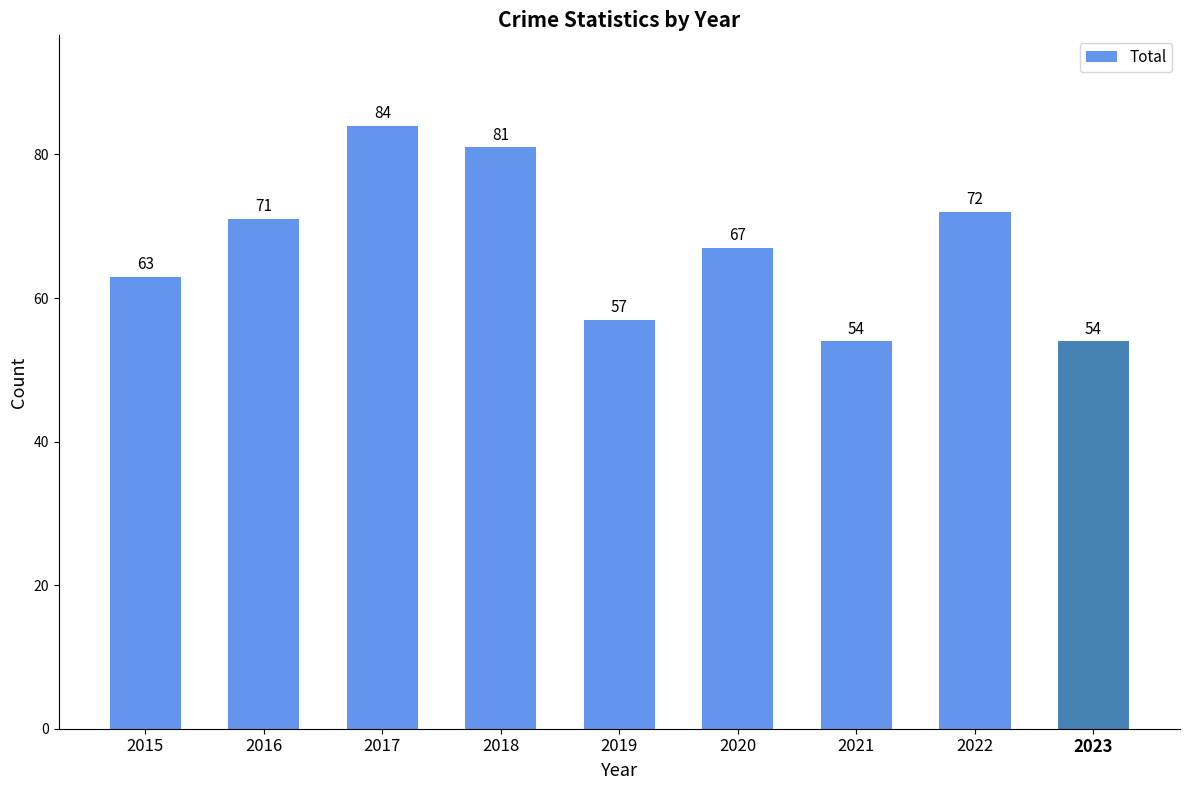

How many values are below 67?

4